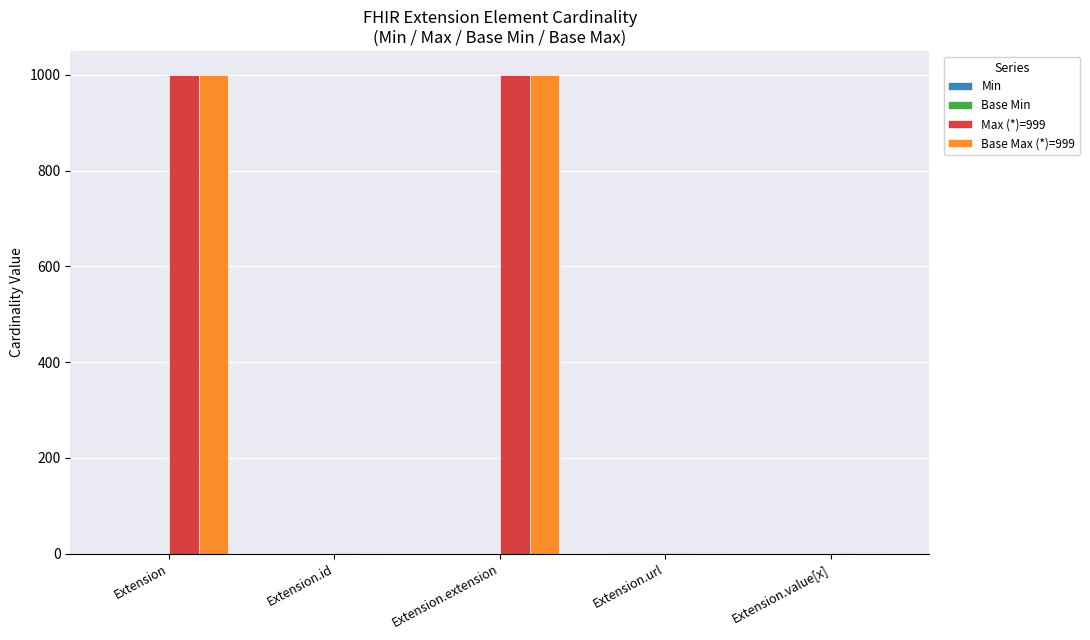

What is the total value across all series at Extension.extension?

1998